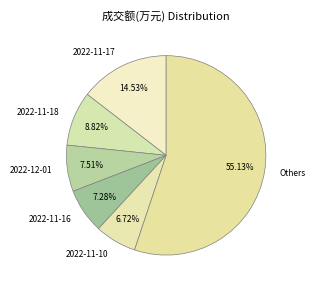

Is the sum of 2022-11-16 and Others greater than half?

Yes